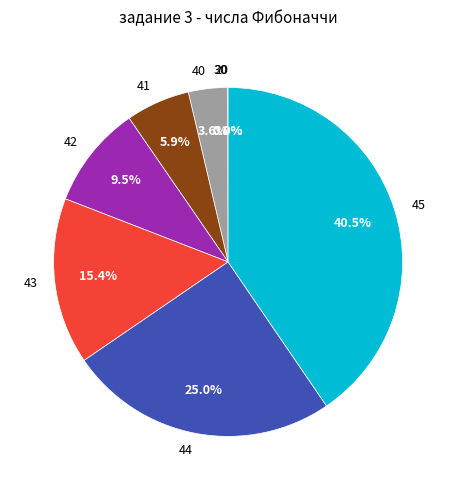

Is the sum of 42 and 44 greater than half?

No